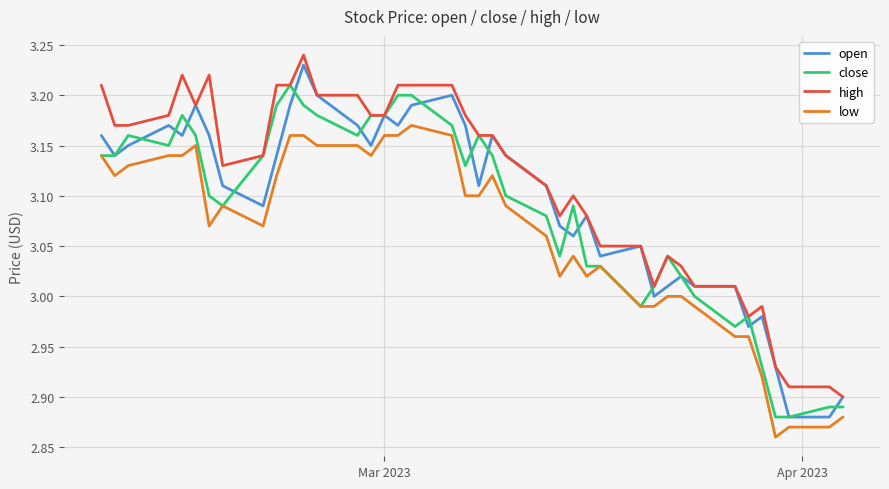

Which series has the largest range (max minus min)?

open